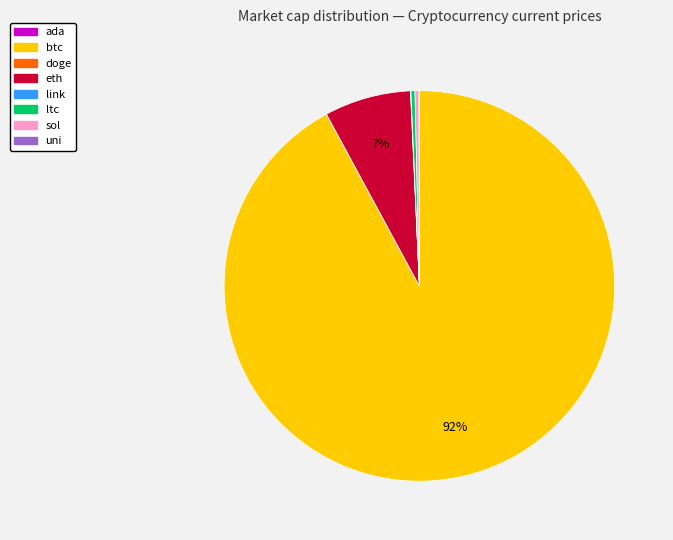

Is it true that sol is 12% of the pie?

False